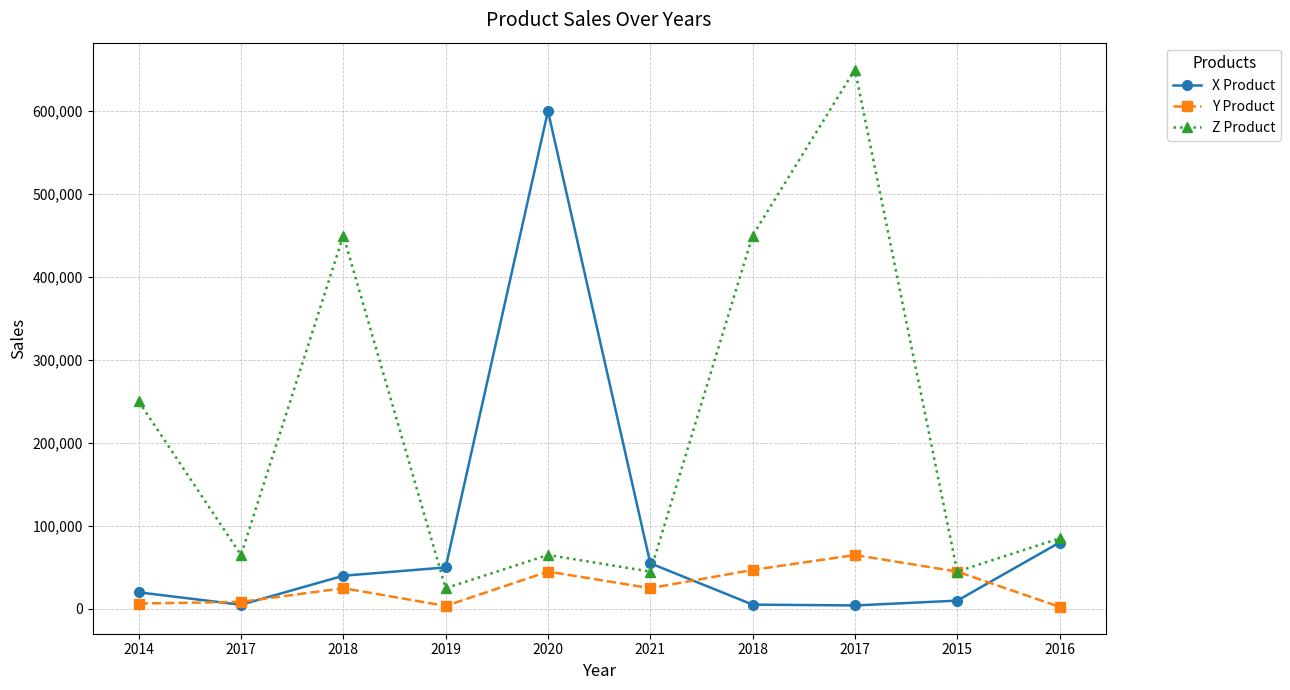

Which series changed the most between 2018 and 2019?

Z Product